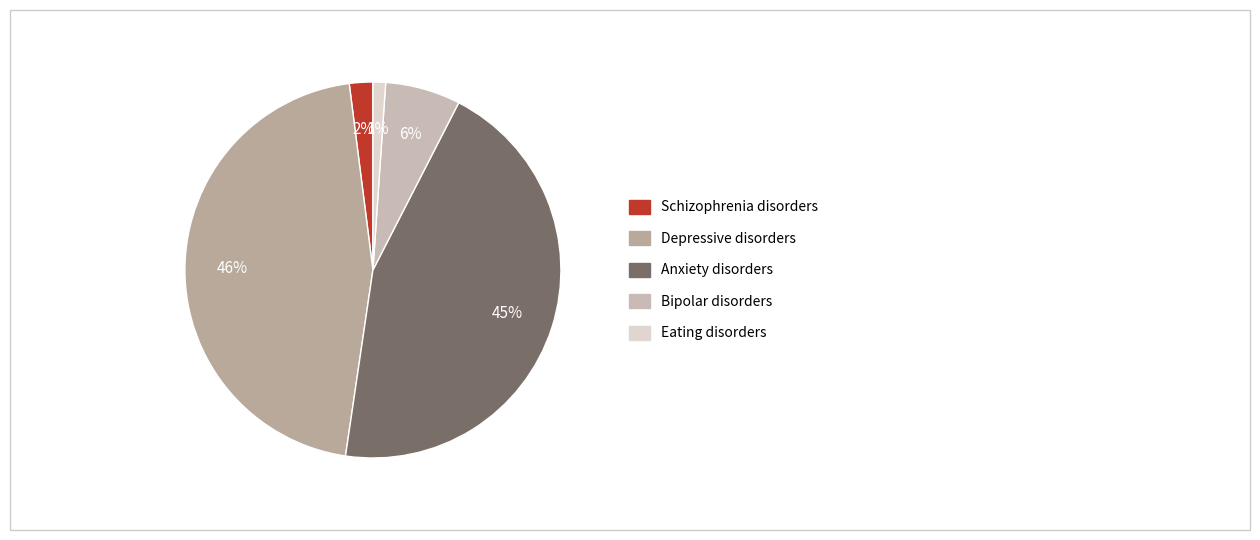

What is the largest slice in the pie chart?

Depressive disorders